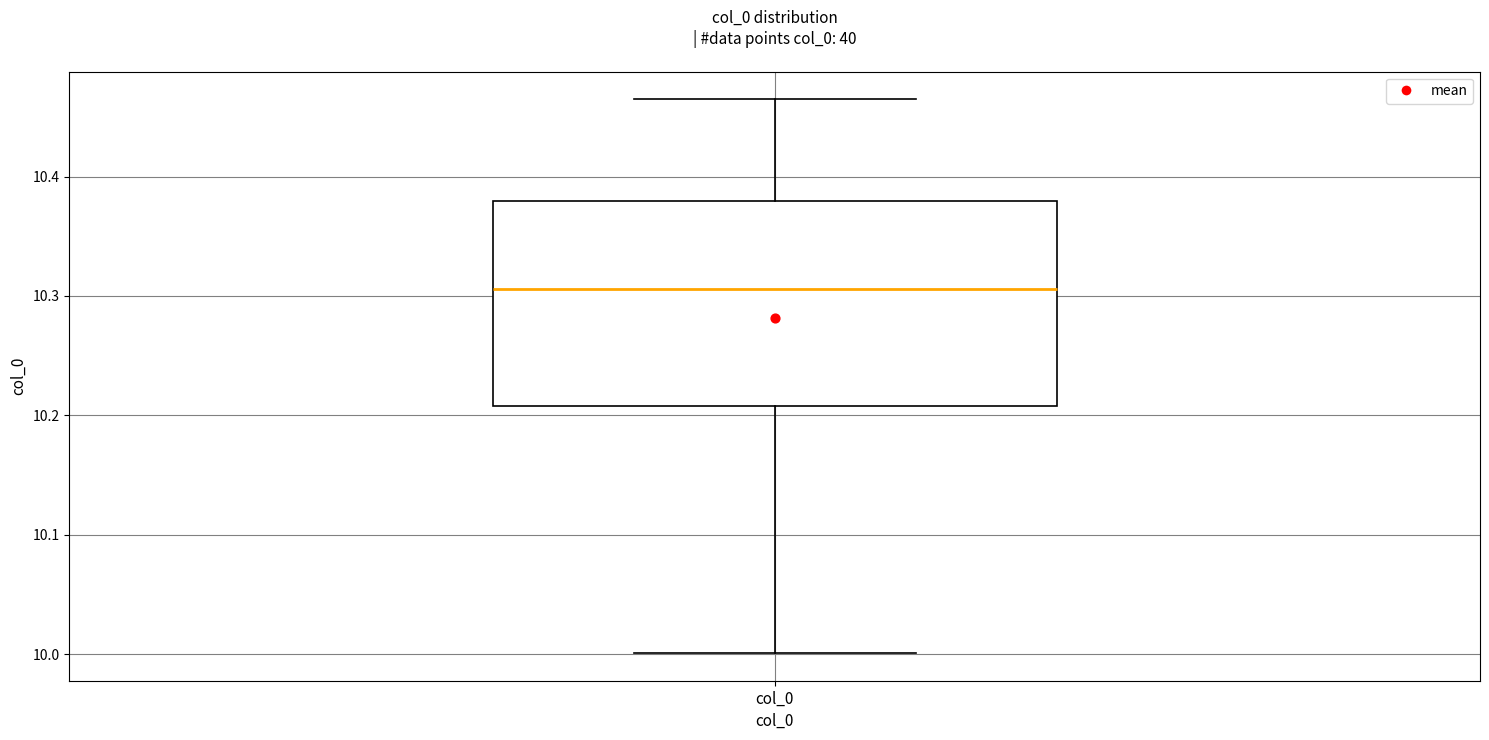

Transcribe this box plot: give where the median line is, the range the box spans, and where the two whiskers end, as read against the y-axis. The values are not printed on the chart, so give them approximately, as read against the axis.

median 10.31, box 10.21 to 10.38, whiskers 10.00 to 10.46